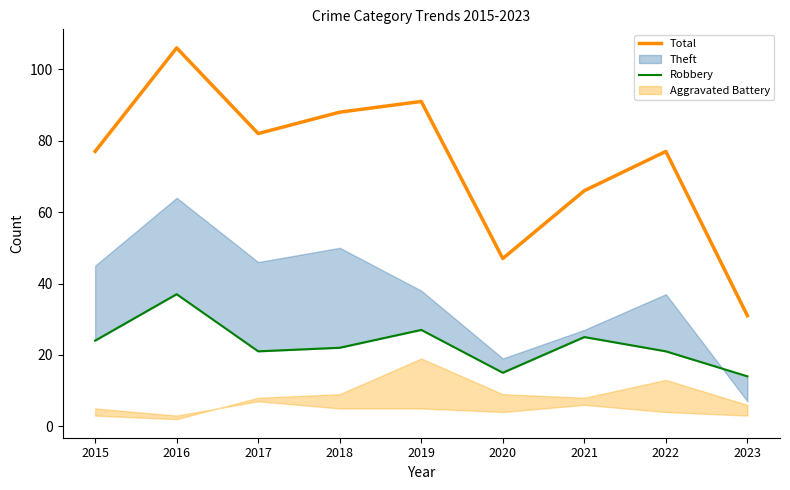

Where is Total nearest to the value 68?

2021